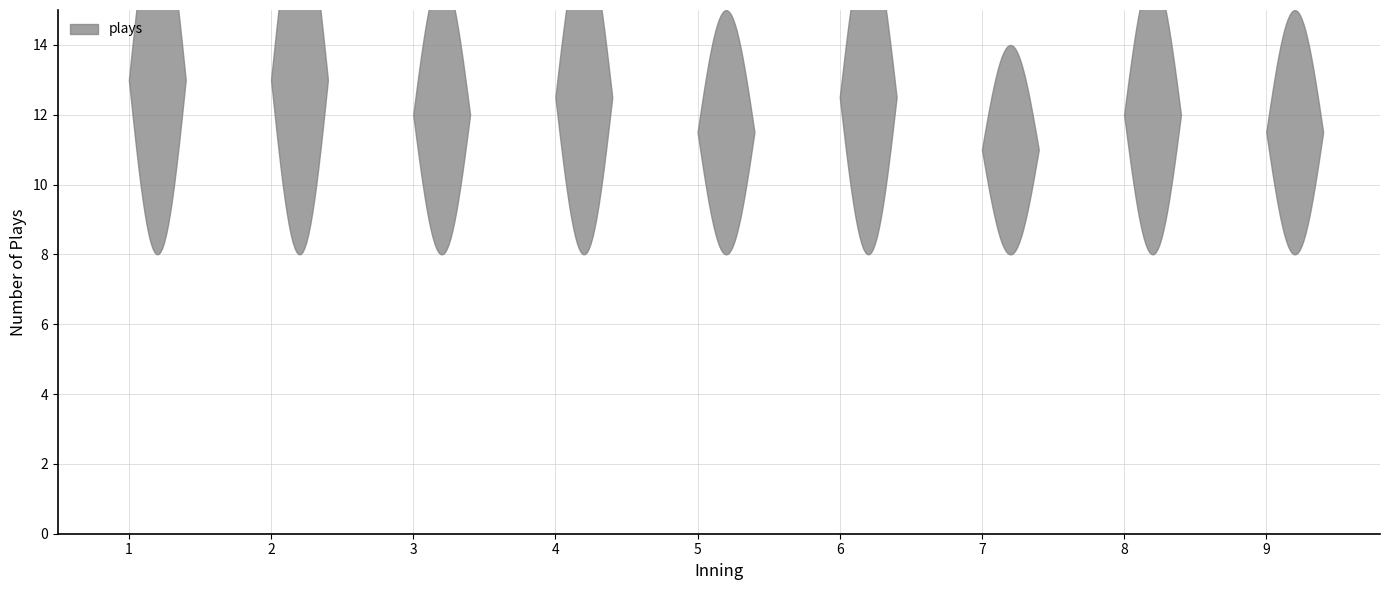

How many points are higher than both their immediate neighbors (excluding endpoints)?

3